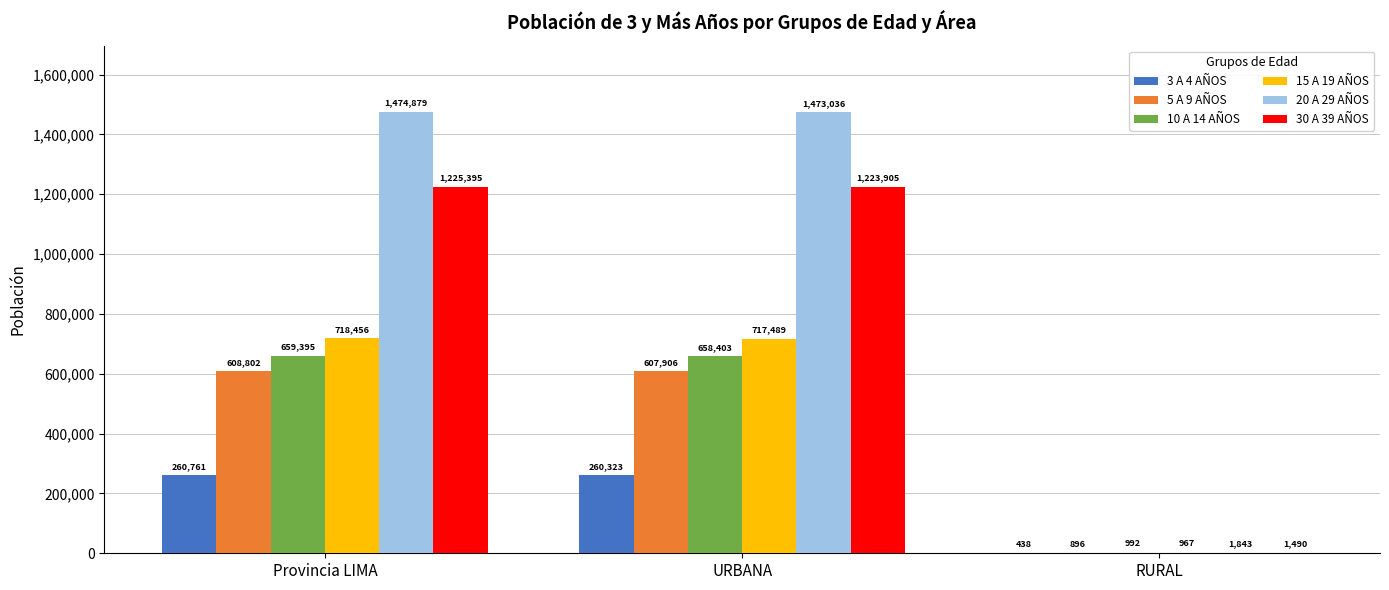

Reading left to right, what are all the values shown in this chart?

3 A 4 AÑOS: Provincia LIMA=260761	URBANA=260323	RURAL=438
5 A 9 AÑOS: Provincia LIMA=608802	URBANA=607906	RURAL=896
10 A 14 AÑOS: Provincia LIMA=659395	URBANA=658403	RURAL=992
15 A 19 AÑOS: Provincia LIMA=718456	URBANA=717489	RURAL=967
20 A 29 AÑOS: Provincia LIMA=1474879	URBANA=1473036	RURAL=1843
30 A 39 AÑOS: Provincia LIMA=1225395	URBANA=1223905	RURAL=1490